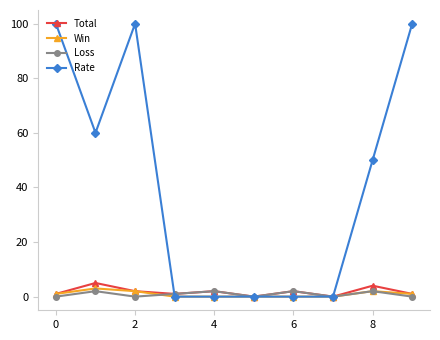

At how many categories does at least one series exceed 71?

3